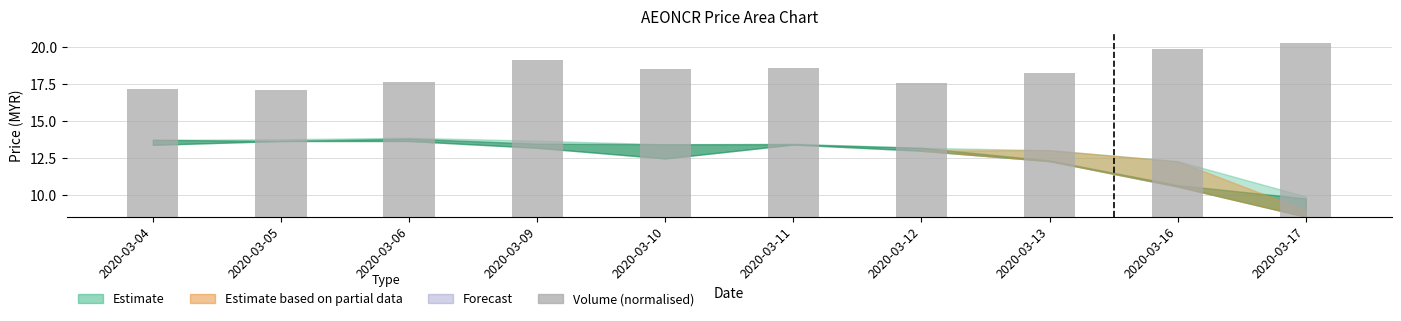

What is the sum of all values?

98.9